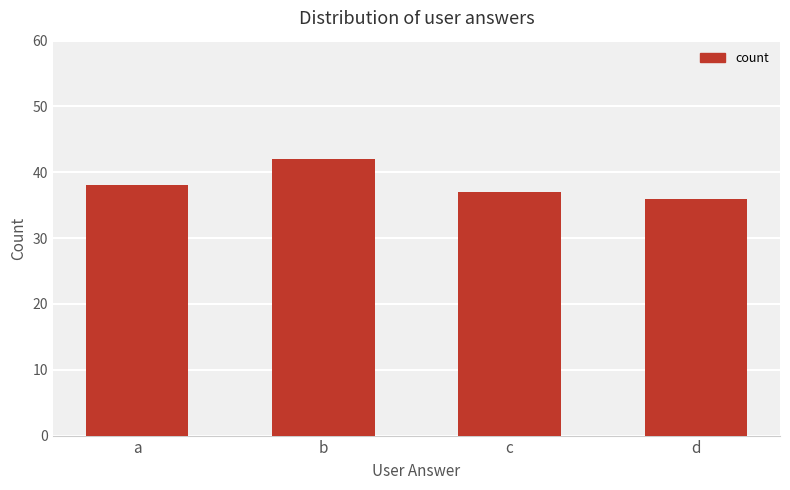

Reading left to right, list all the values displayed in this chart.

a=38	b=42	c=37	d=36